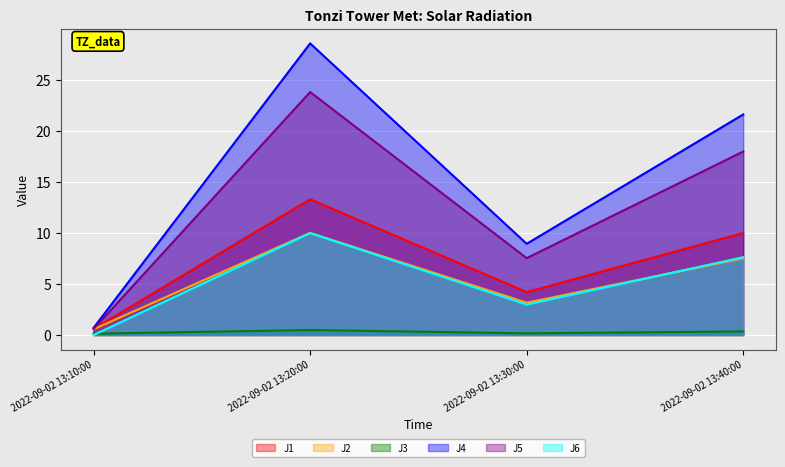

At which category is the sum across all series the highest?

2022-09-02 13:20:00